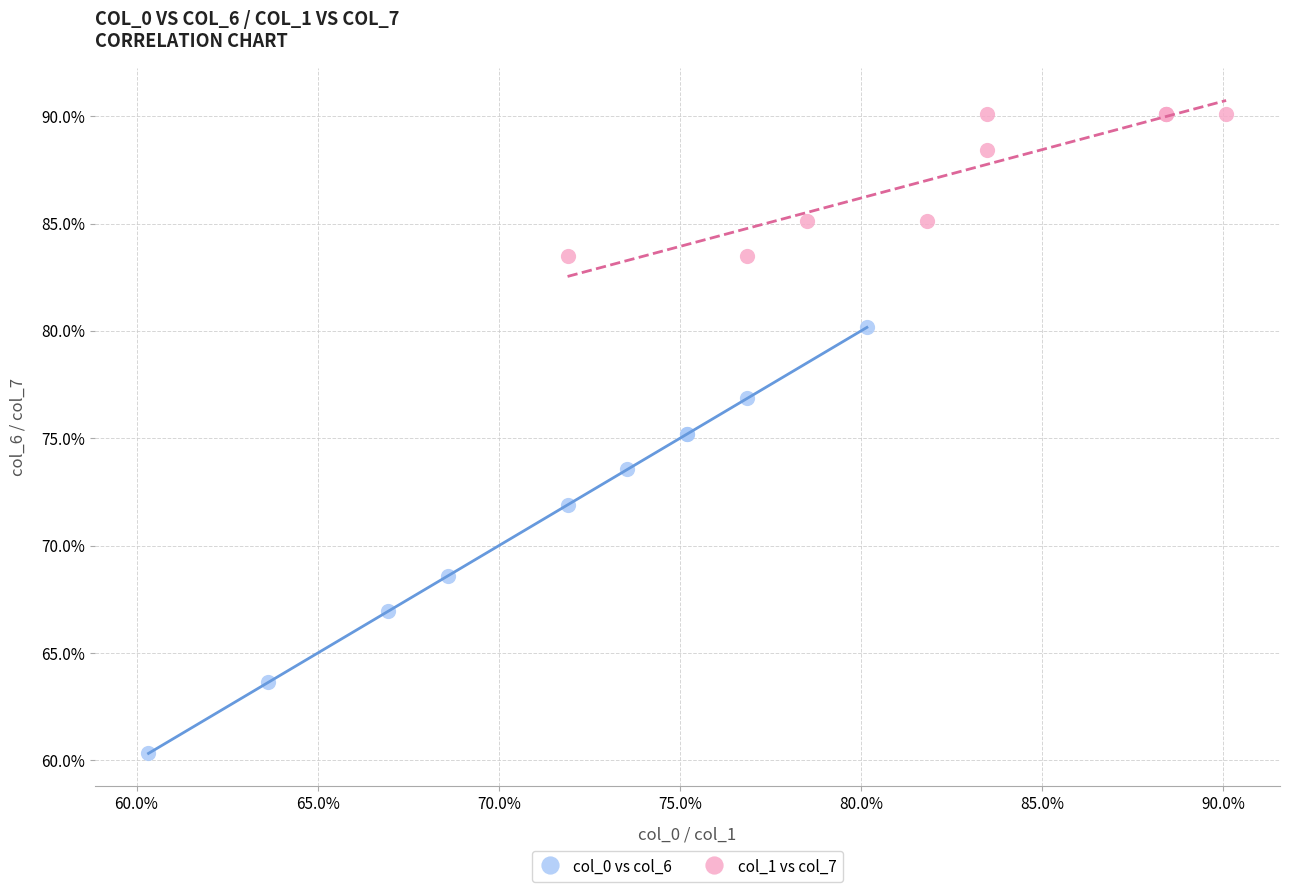

Which series reaches the minimum Y coordinate?

col_0 vs col_6